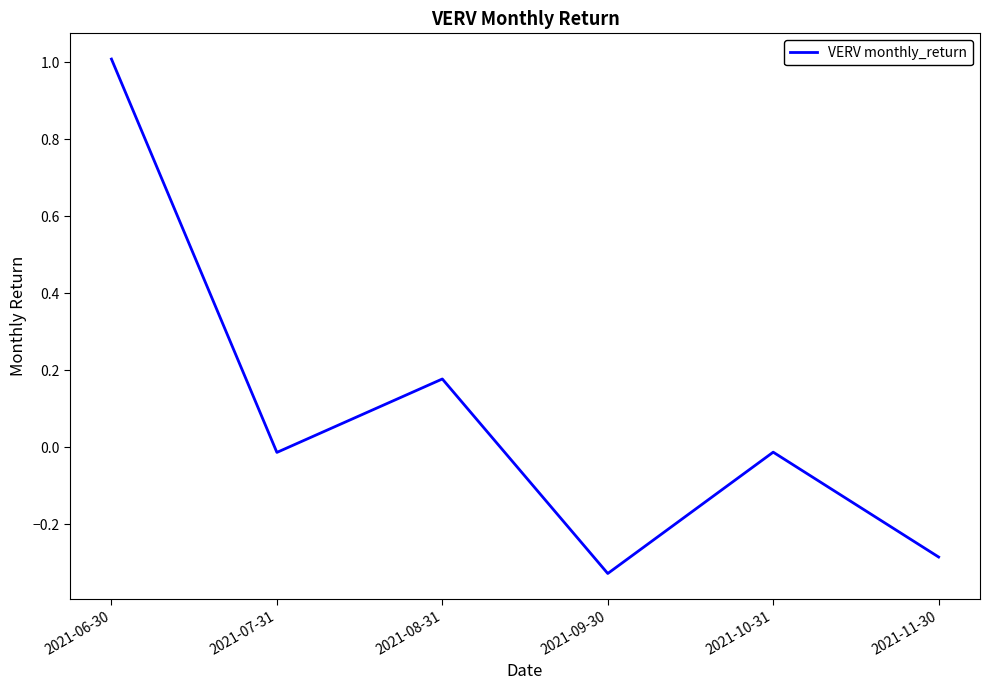

What is the difference between the maximum and minimum values?

1.3